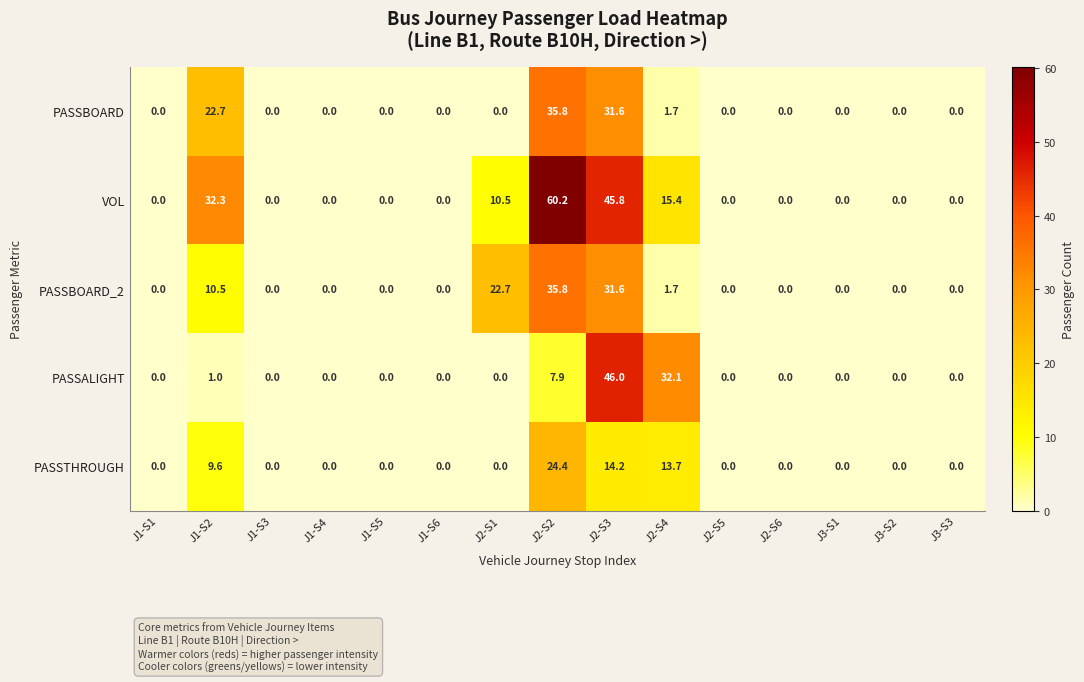

What is the spread (max minus min) of values at J2-S1?

22.7